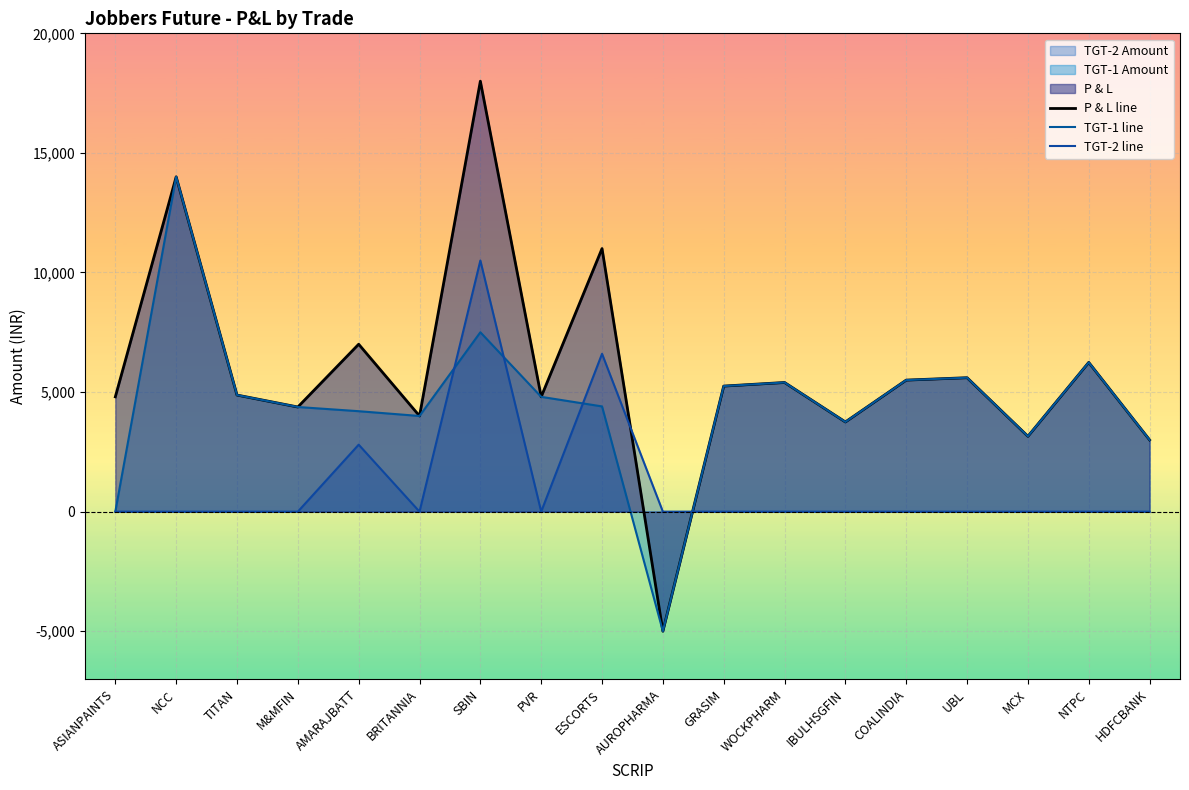

At which category is the sum across all series the highest?

SBIN